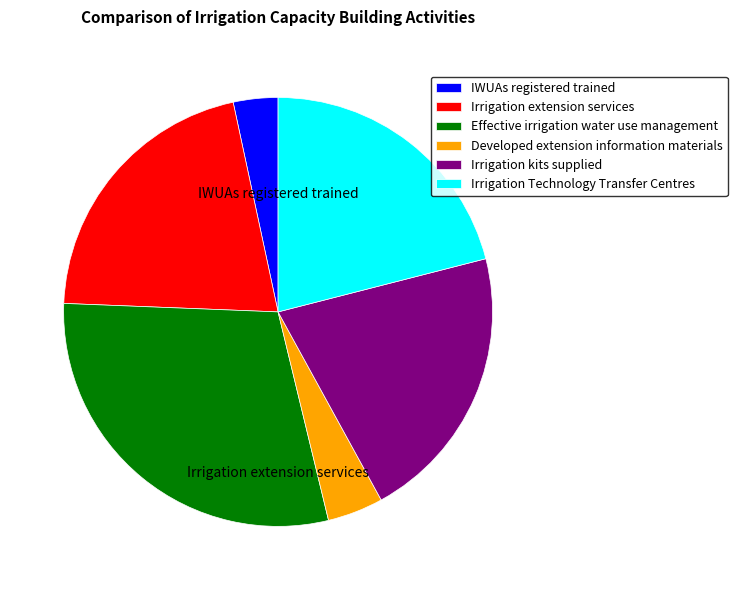

Rank the categories by value from highest to lowest.

Effective irrigation water use management, Irrigation extension services, Irrigation kits supplied, Irrigation Technology Transfer Centres, Developed extension information materials, IWUAs registered trained